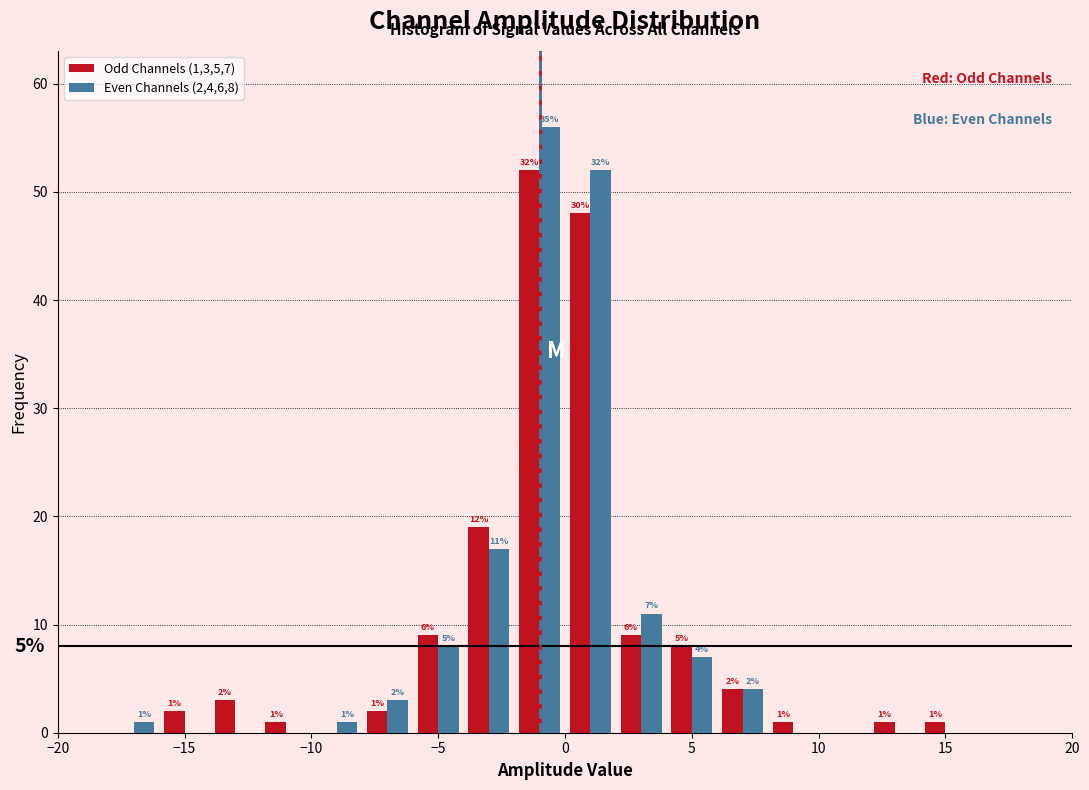

In the Even Channels (2,4,6,8) series, which range on the x-axis has the tallest bar?

-2 to 0